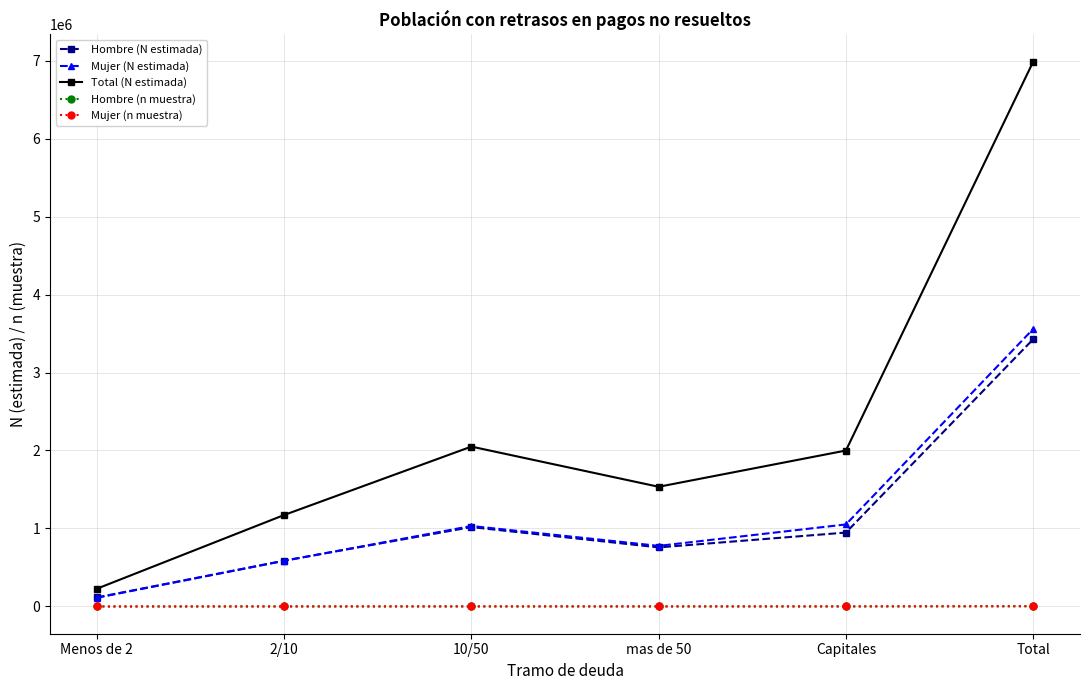

What is the difference between the Hombre (N estimada) values at Total and Menos de 2?

3311014